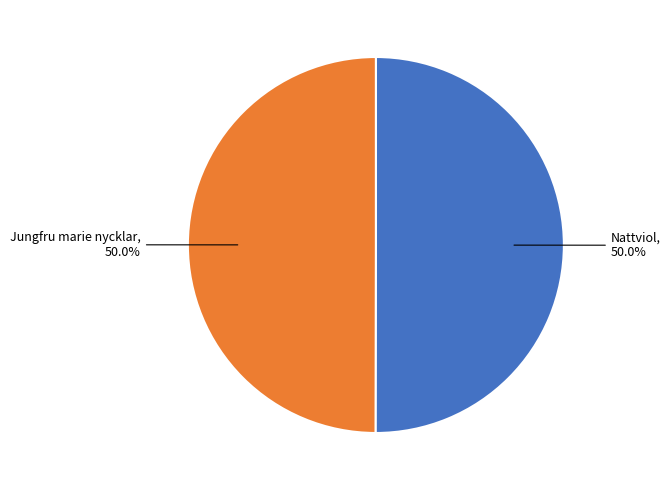

Combined, what portion of the pie is Nattviol and Jungfru marie nycklar?

100.0%